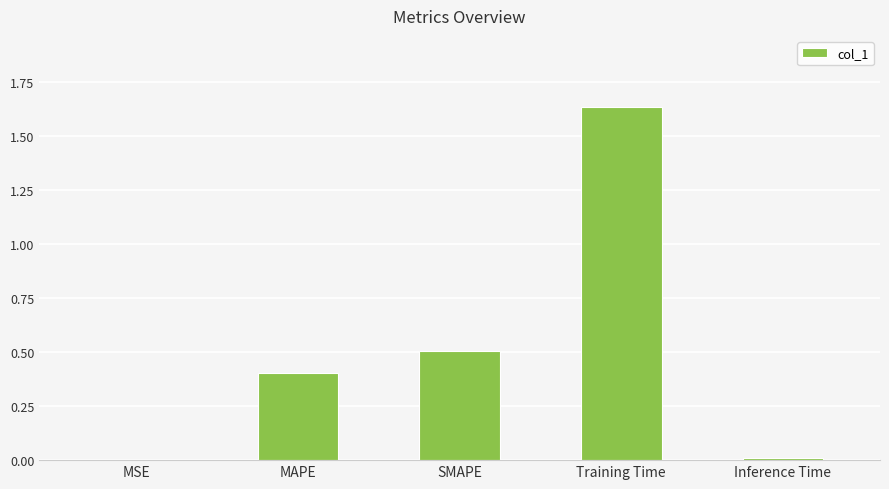

How many data points does each series have?

5